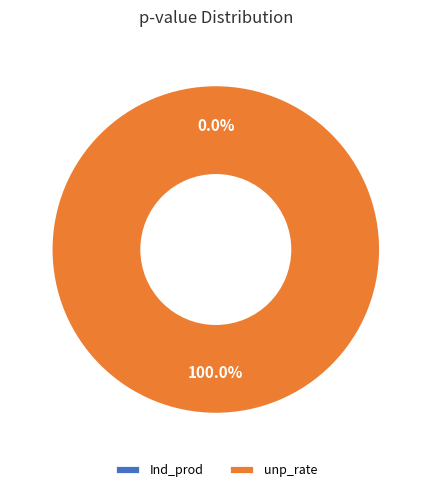

Is there a majority slice in this chart?

Yes